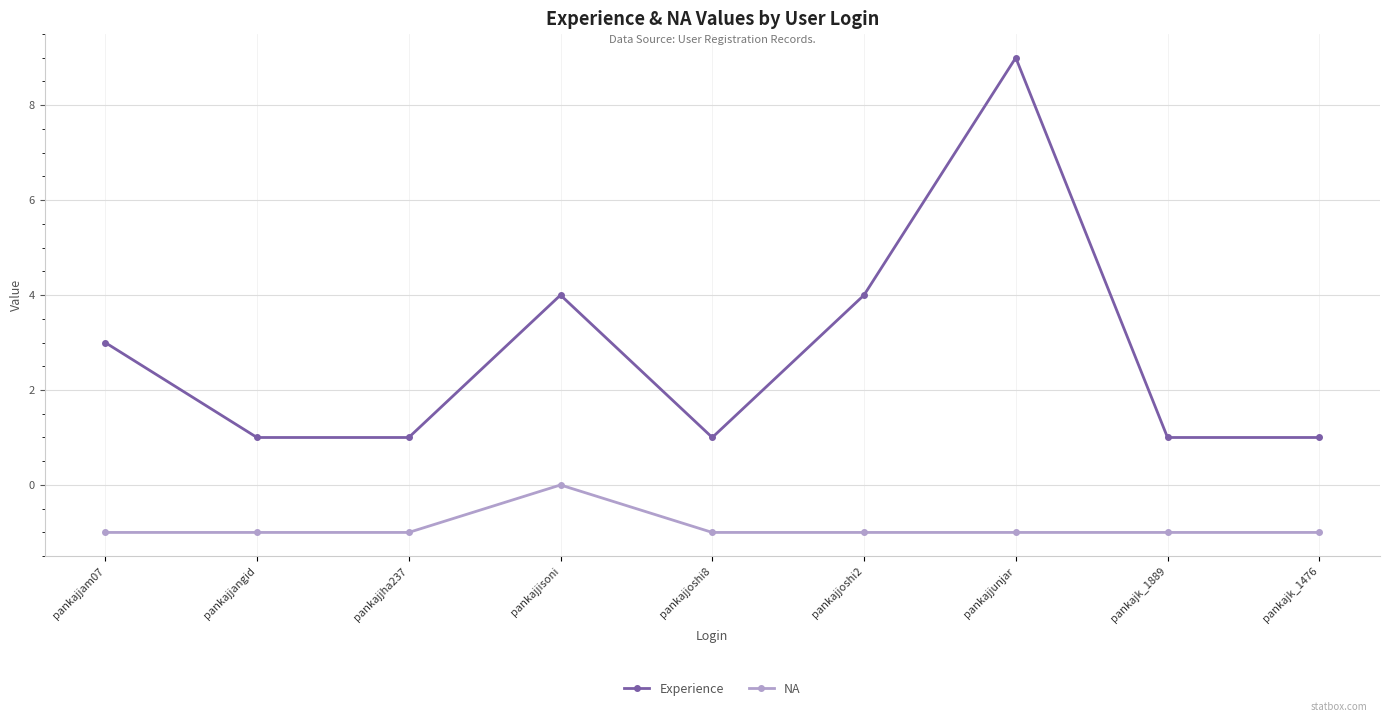

List the series in order of their overall mean, highest first.

Experience, NA